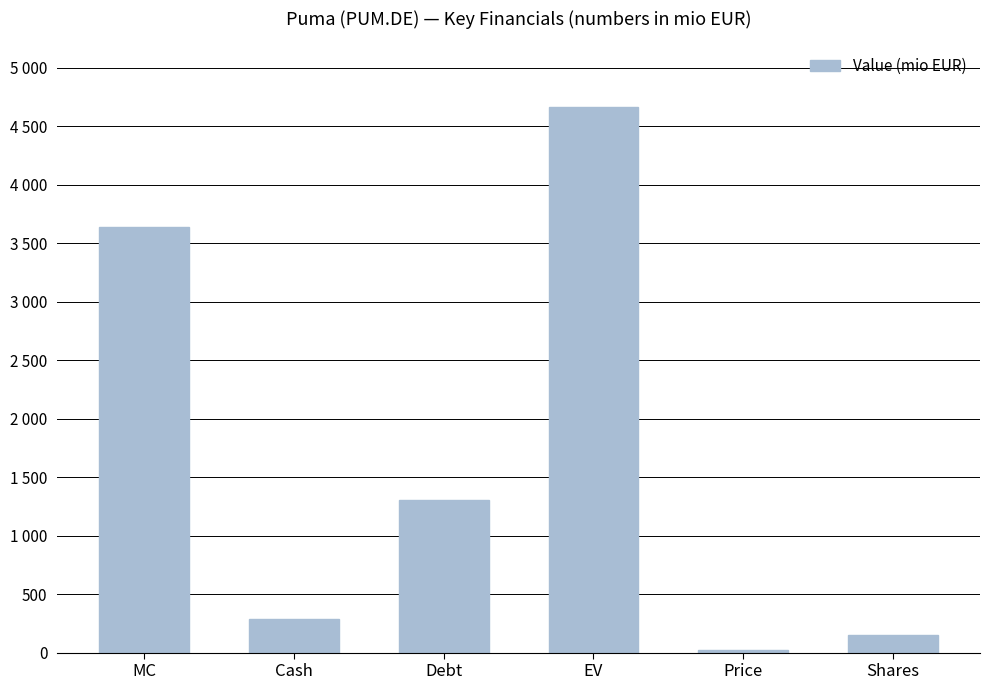

Reading right to left, extract all data points from this chart.

Shares=148.1	Price=24.6	EV=4664.6	Debt=1307.2	Cash=283.9	MC=3641.3